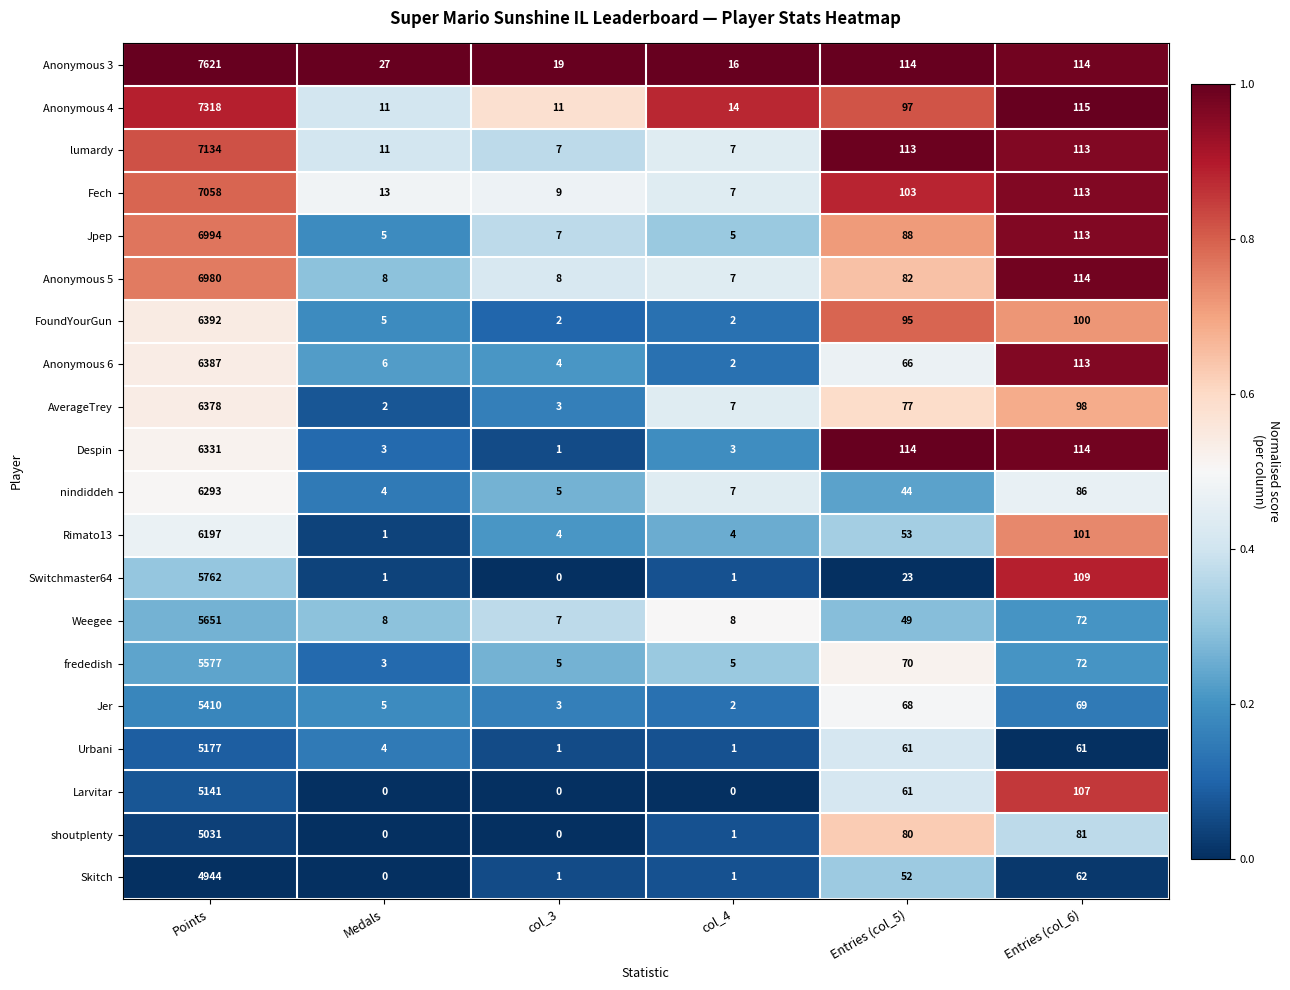

List the series in order of their peak value, lowest first.

Skitch, shoutplenty, Larvitar, Urbani, Jer, frededish, Weegee, Switchmaster64, Rimato13, nindiddeh, Despin, AverageTrey, Anonymous 6, FoundYourGun, Anonymous 5, Jpep, Fech, lumardy, Anonymous 4, Anonymous 3